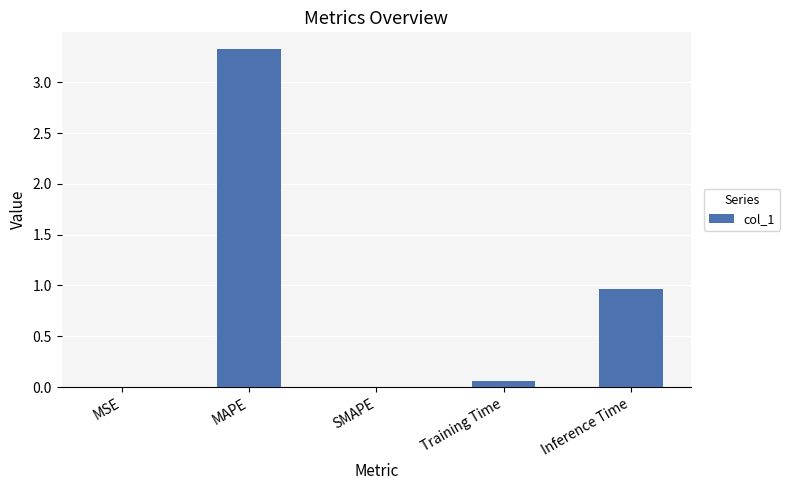

How many distinct data groups are displayed?

1